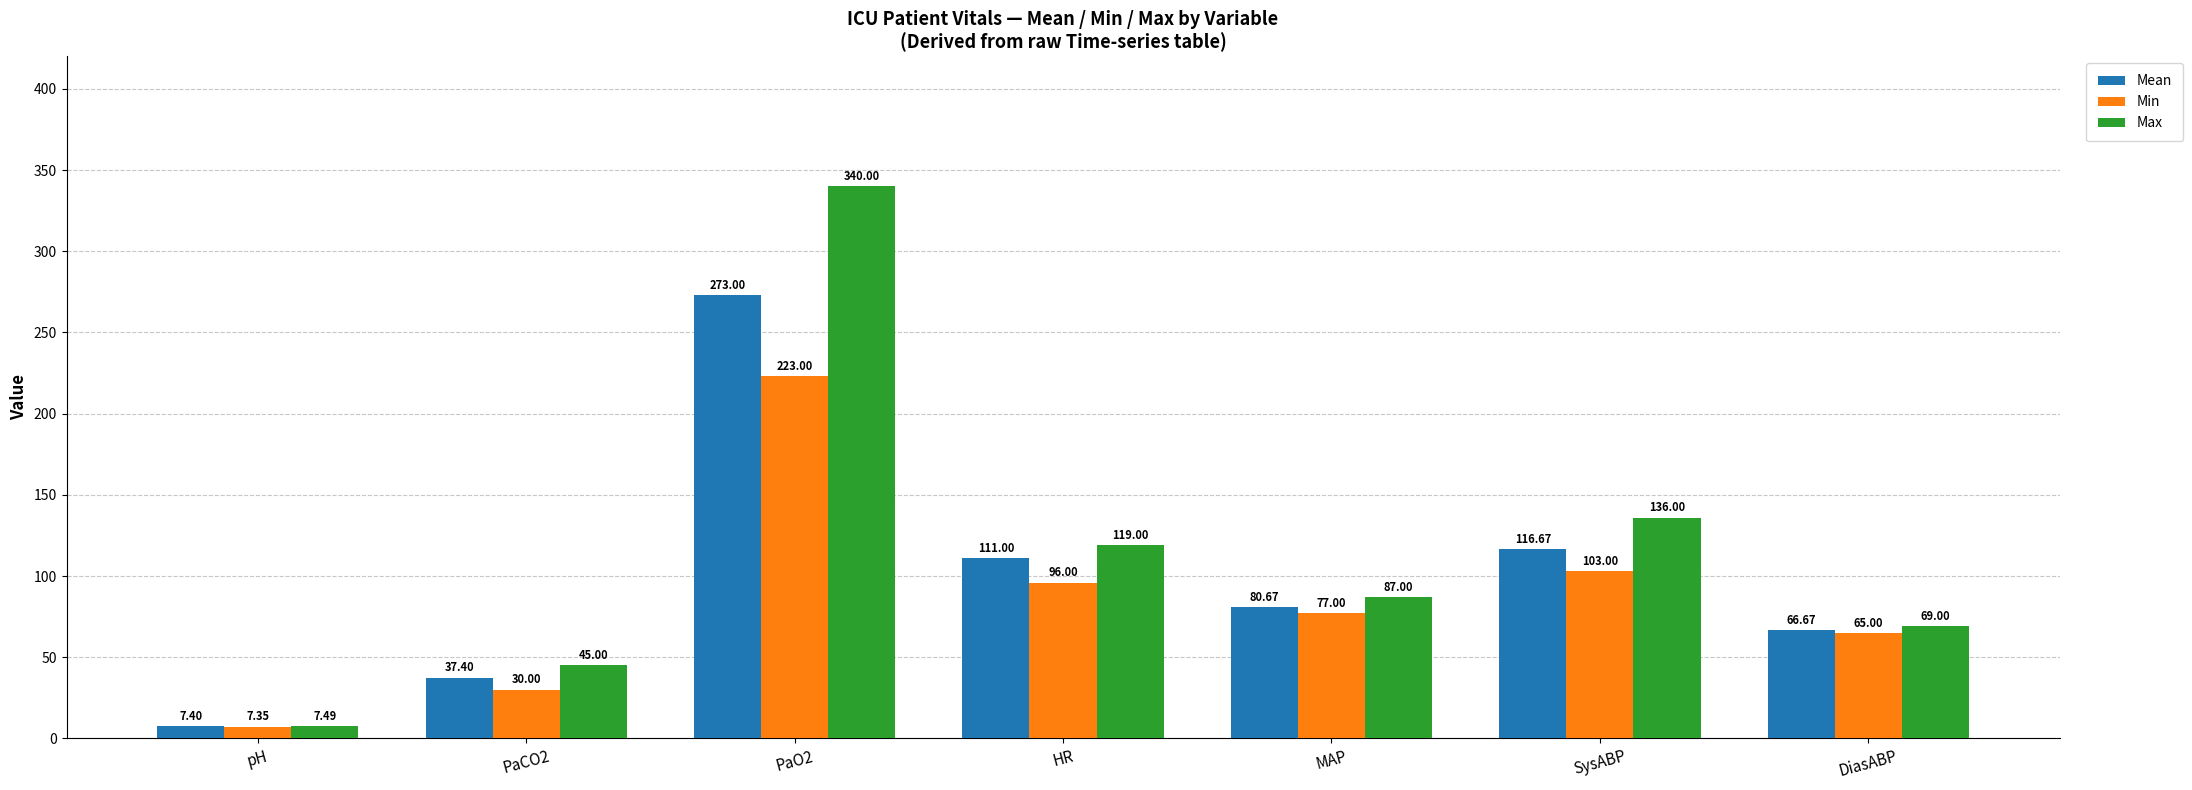

What is the sum of the Mean values at PaO2 and SysABP?

389.7